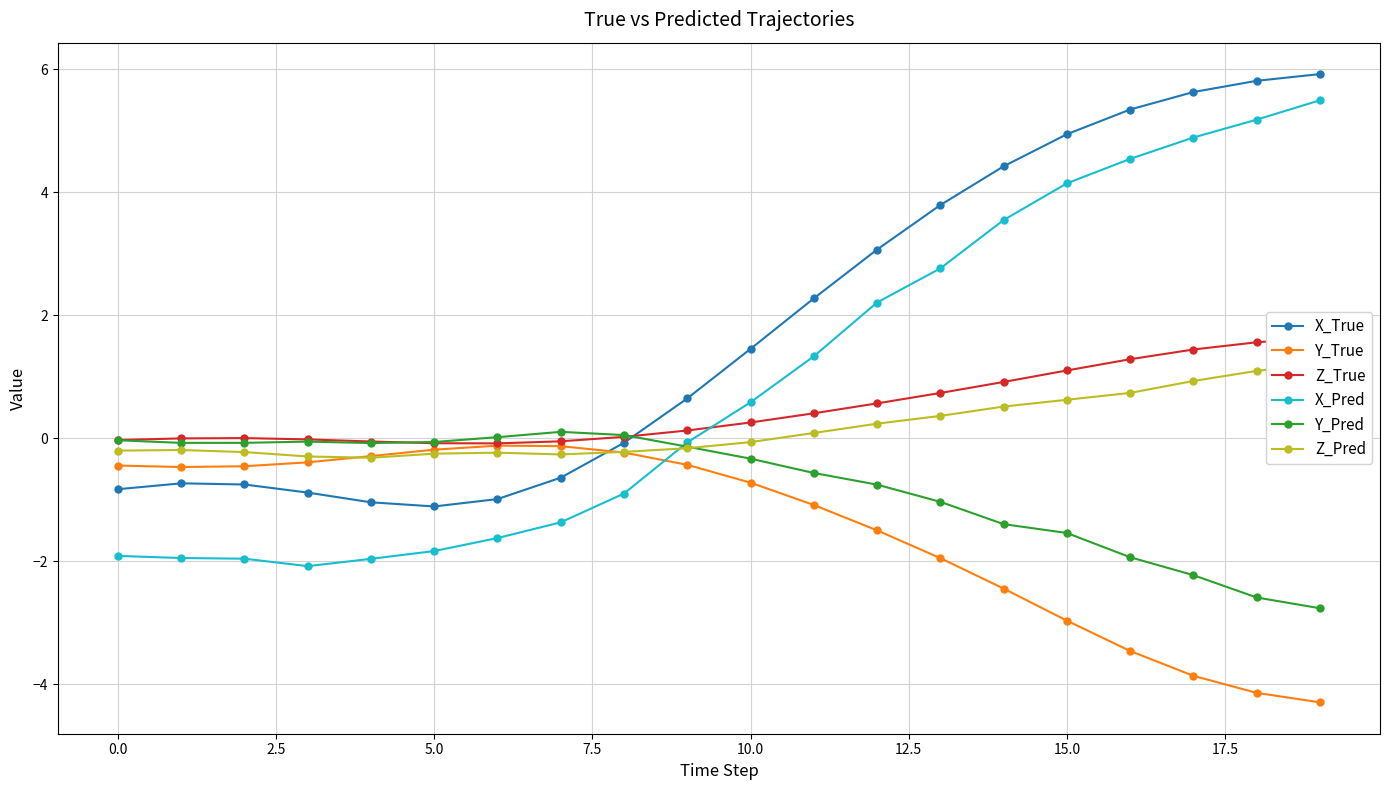

What is the spread (max minus min) of values at 12?

4.6